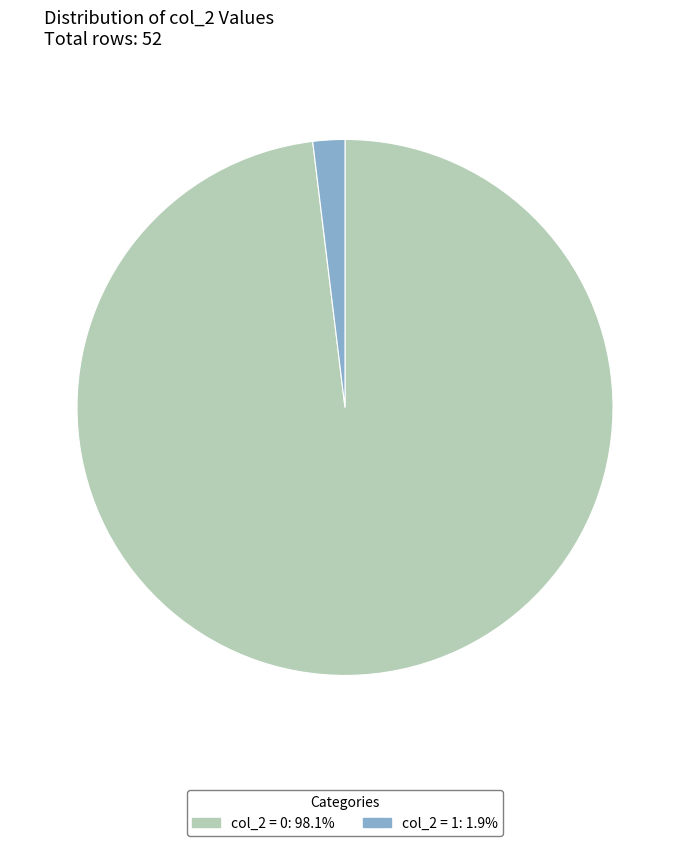

Does any single category account for the majority?

Yes